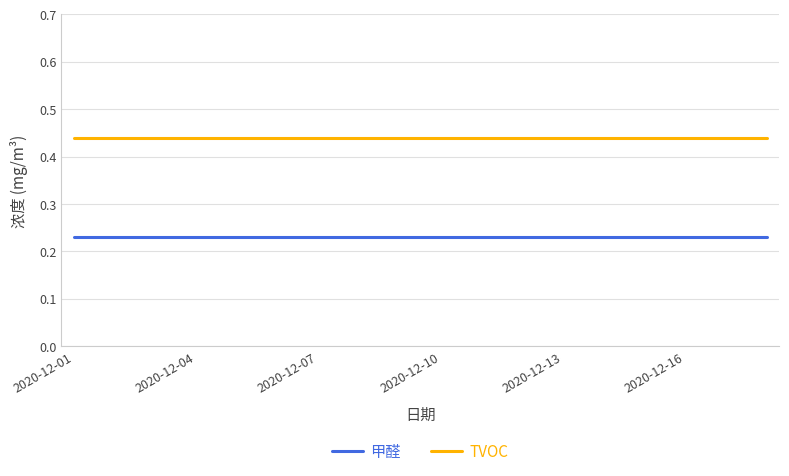

List the series in order of their overall mean, lowest first.

甲醛, TVOC